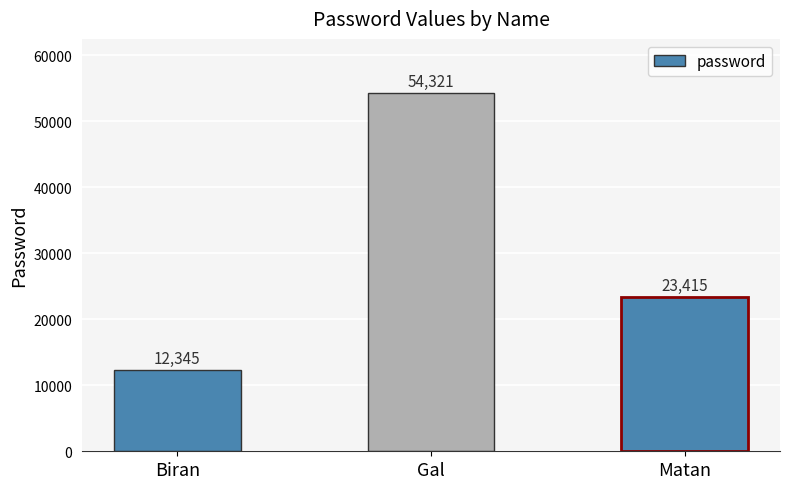

What is the sum of all values?

90081